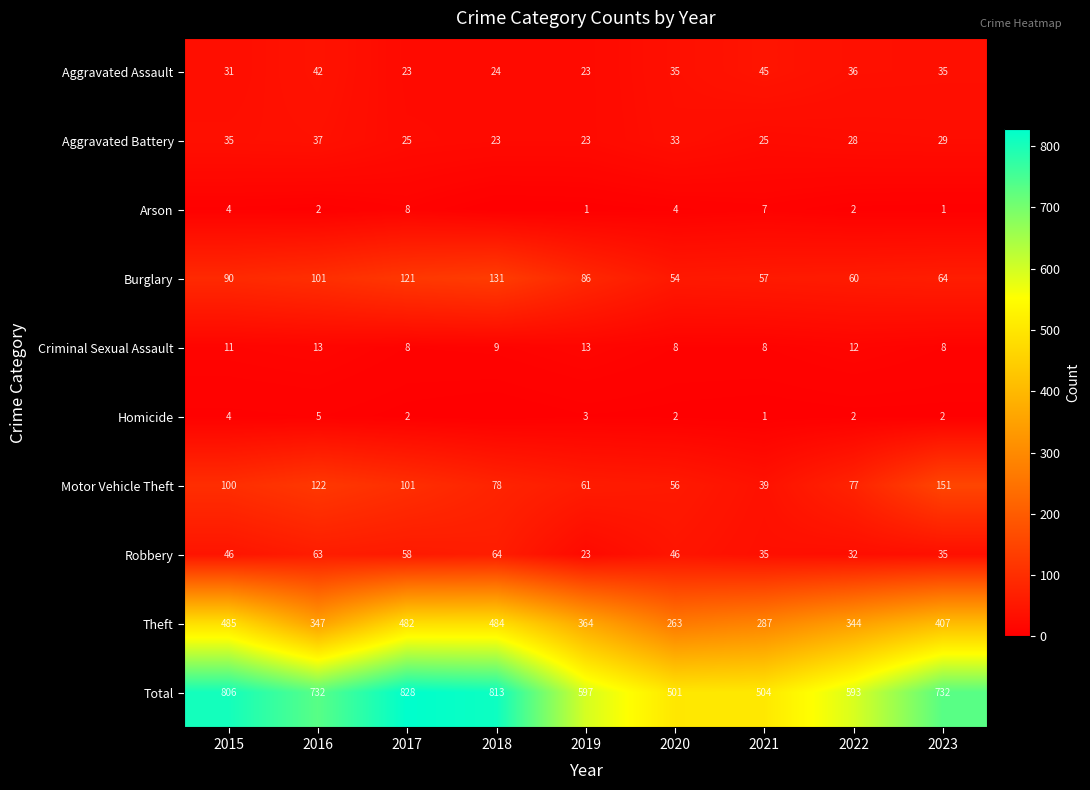

At which label does Theft first exceed 364?

2015